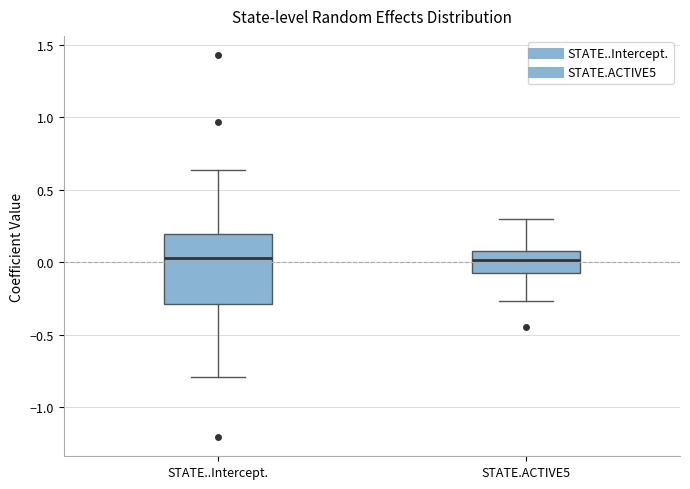

Reading left to right, read every box against the y-axis: the position of its median line, the range the box covers, and the ends of its whiskers. The values are not printed on the chart, so give them approximately, as read against the axis.

STATE..Intercept.: median 0.05, box -0.30 to 0.20, whiskers -0.80 to 0.65
STATE.ACTIVE5: median 0.00, box -0.10 to 0.10, whiskers -0.25 to 0.30